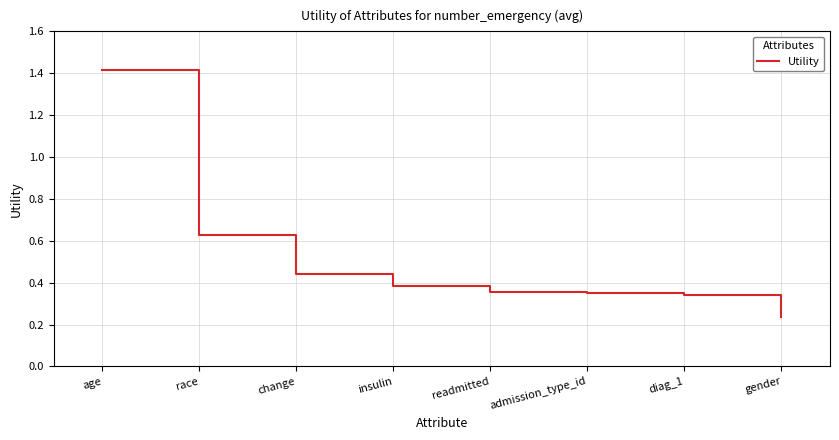

Which has a higher value, admission_type_id or age?

age